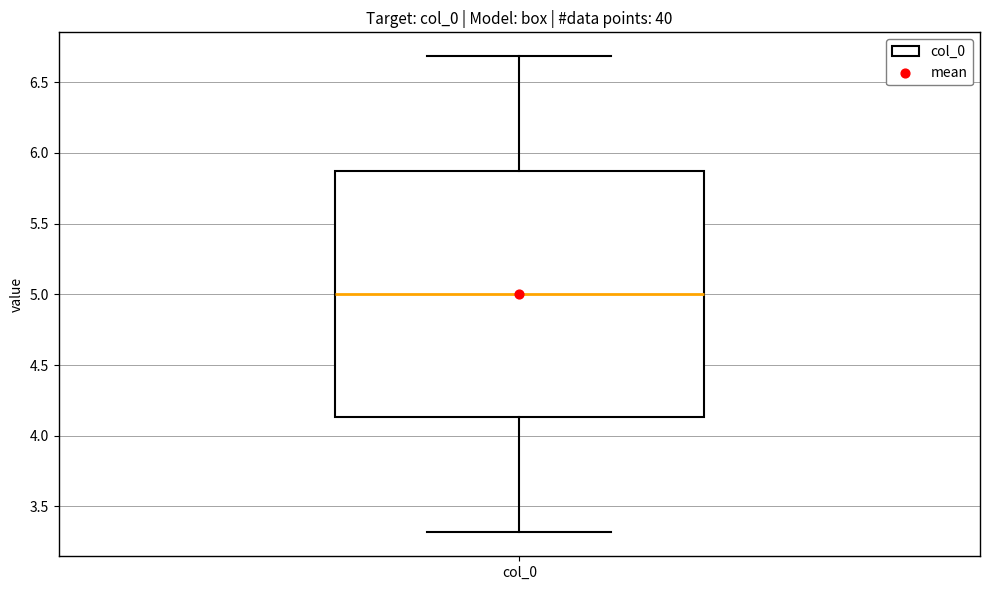

Where is the upper edge of the box for col_0 on the y-axis? The values are not printed on the chart, so give them approximately, as read against the axis.

5.85